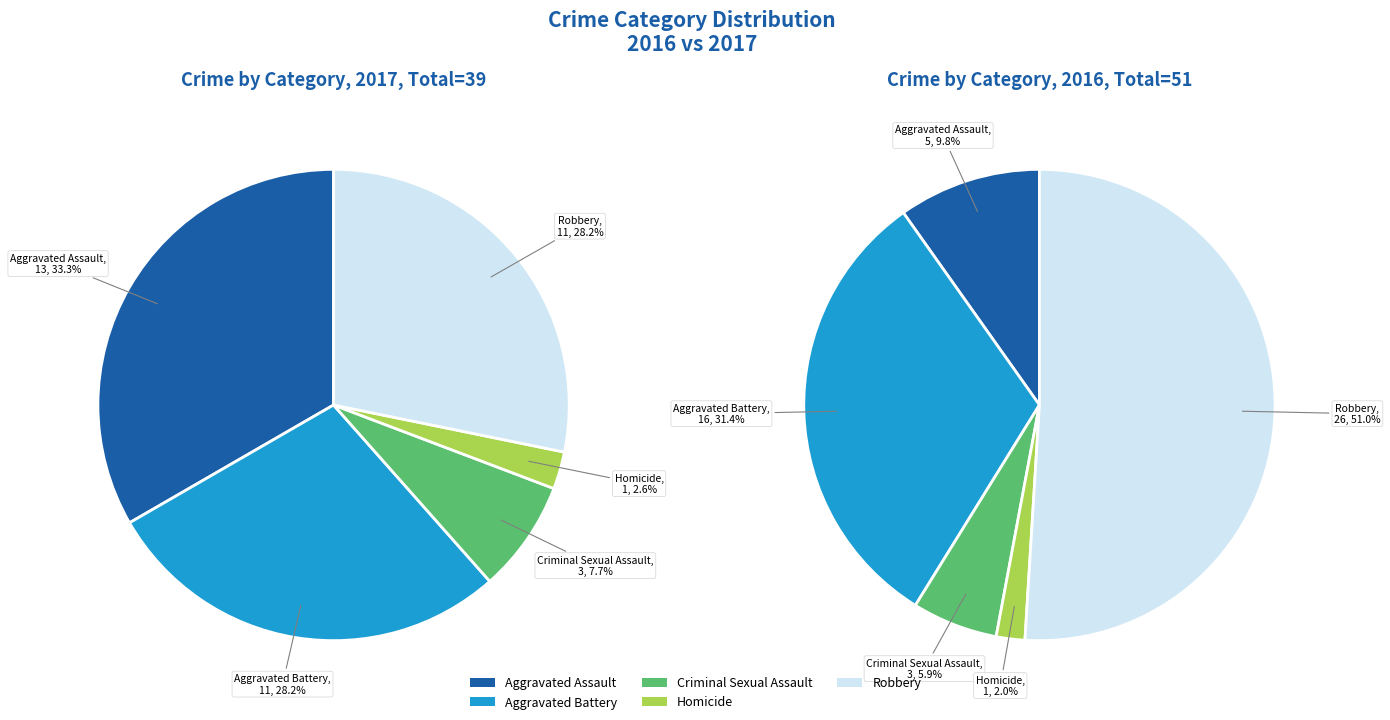

To the nearest percent, what percentage of the pie is Aggravated Battery?

28%